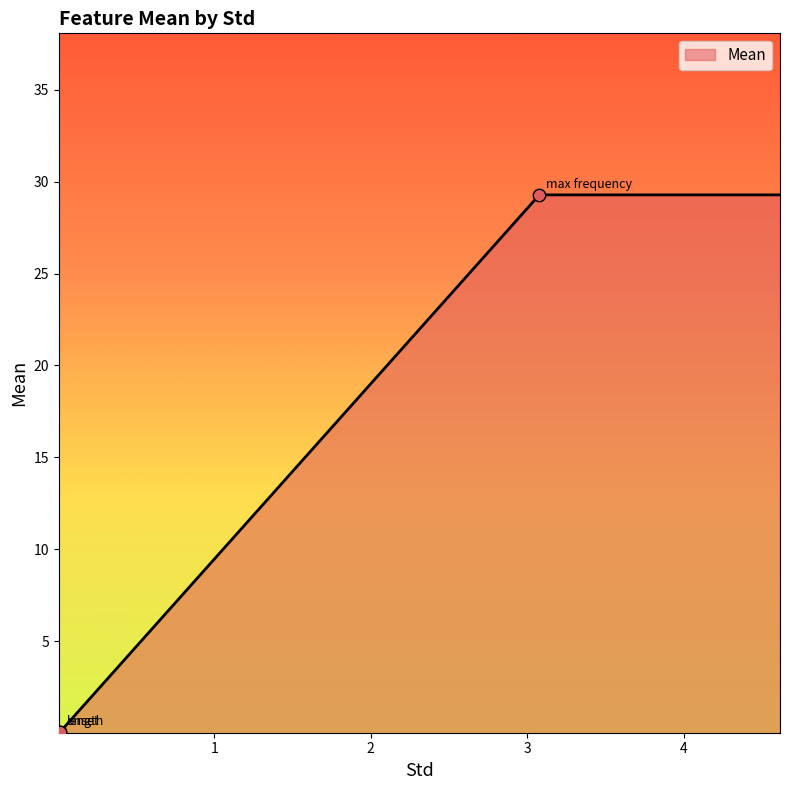

What is the change in value from length to max frequency?

+29.2